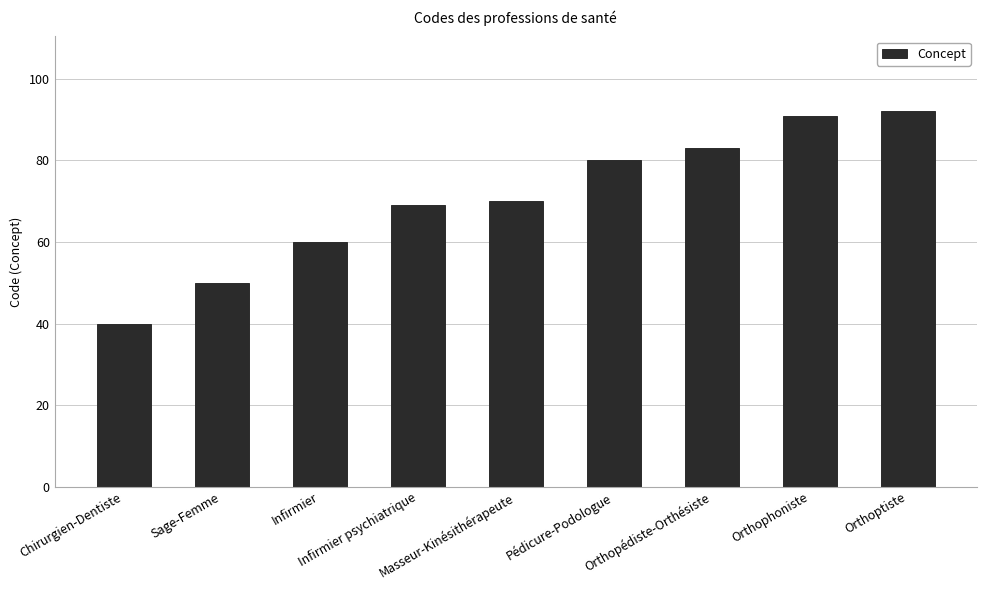

Rank the categories by value from lowest to highest.

Chirurgien-Dentiste, Sage-Femme, Infirmier, Infirmier psychiatrique, Masseur-Kinésithérapeute, Pédicure-Podologue, Orthopédiste-Orthésiste, Orthophoniste, Orthoptiste